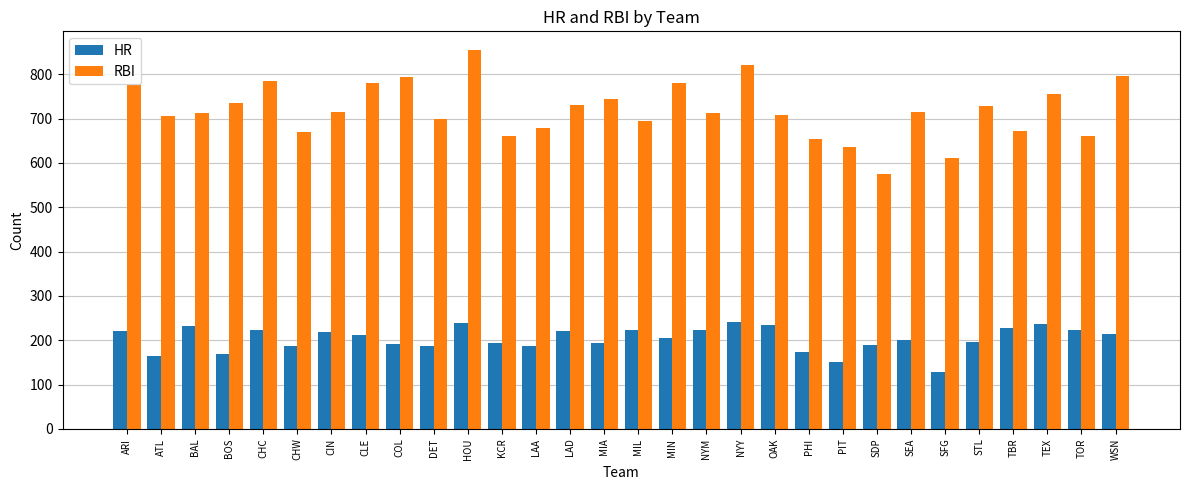

What is the difference between the maximum and minimum values in the HR series?

113